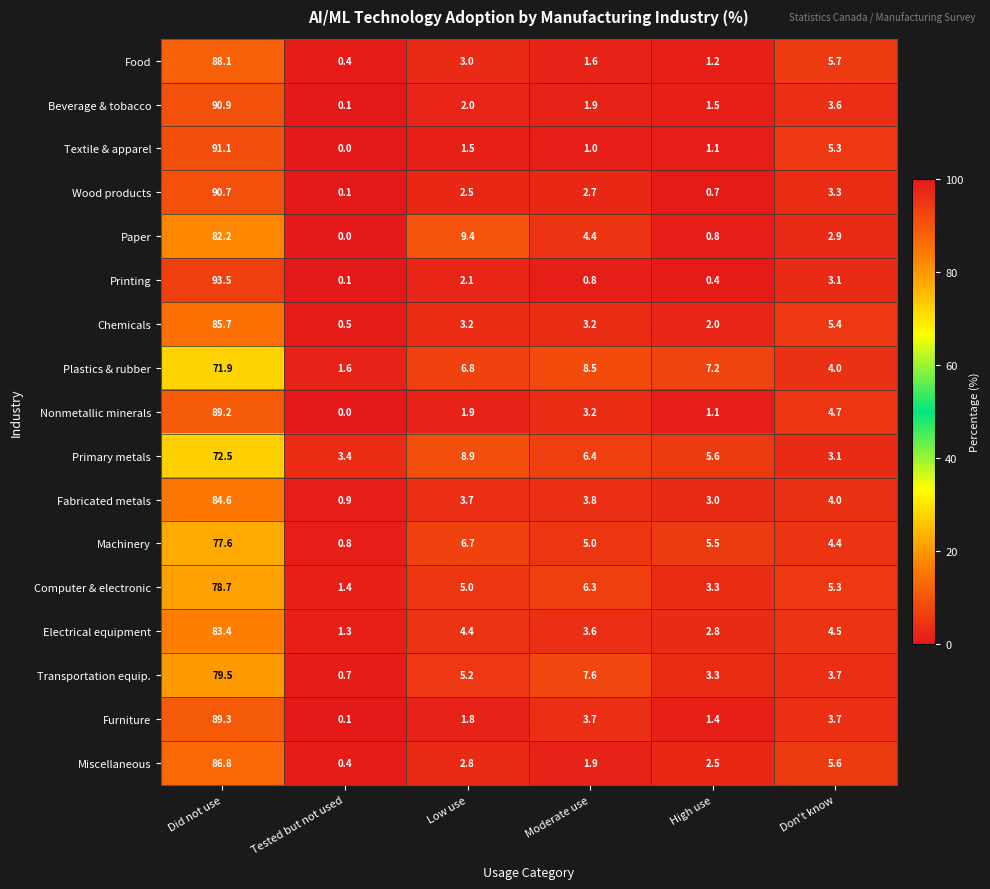

What value does the Computer & electronic series have at Don't know?

5.3